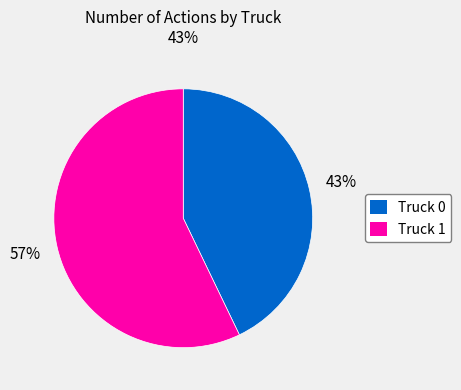

What is the ratio of the value at Truck 1 to the value at Truck 0?

1.3